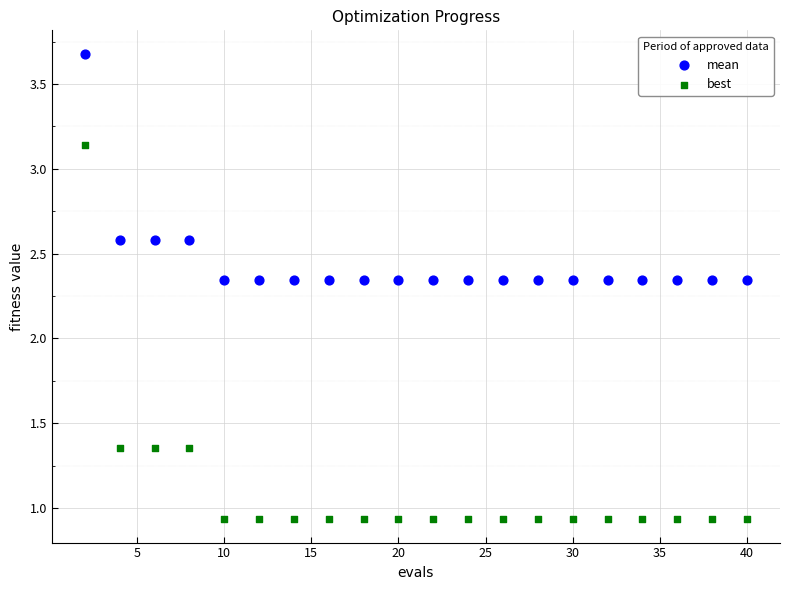

In the mean series, what Y value is closest to 3?

2.6